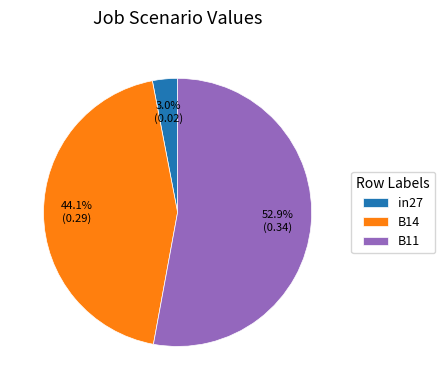

Rank the categories by value from lowest to highest.

in27, B14, B11